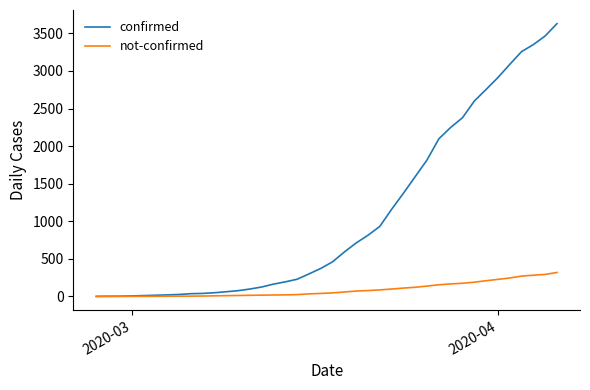

Which series has the largest total across all categories?

confirmed